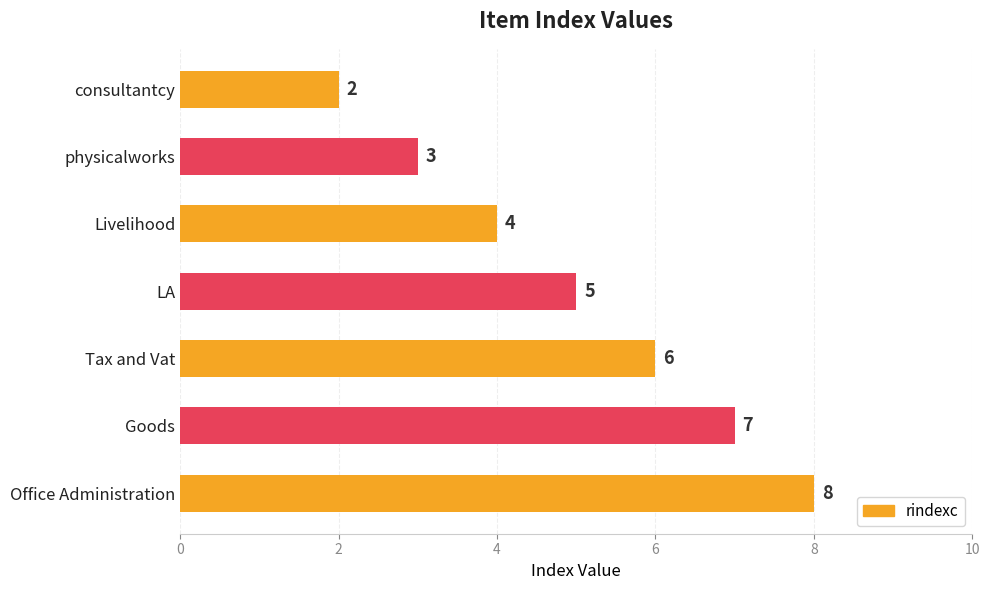

What is the change in value from Tax and Vat to Goods?

+1